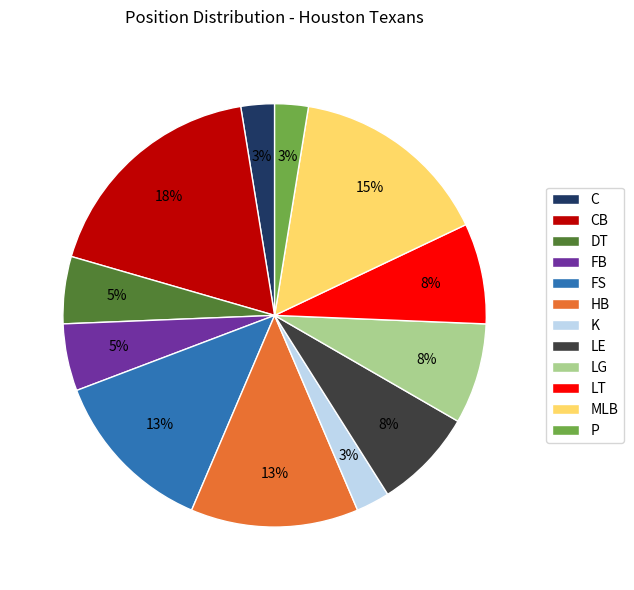

Is the sum of P and HB greater than half?

No